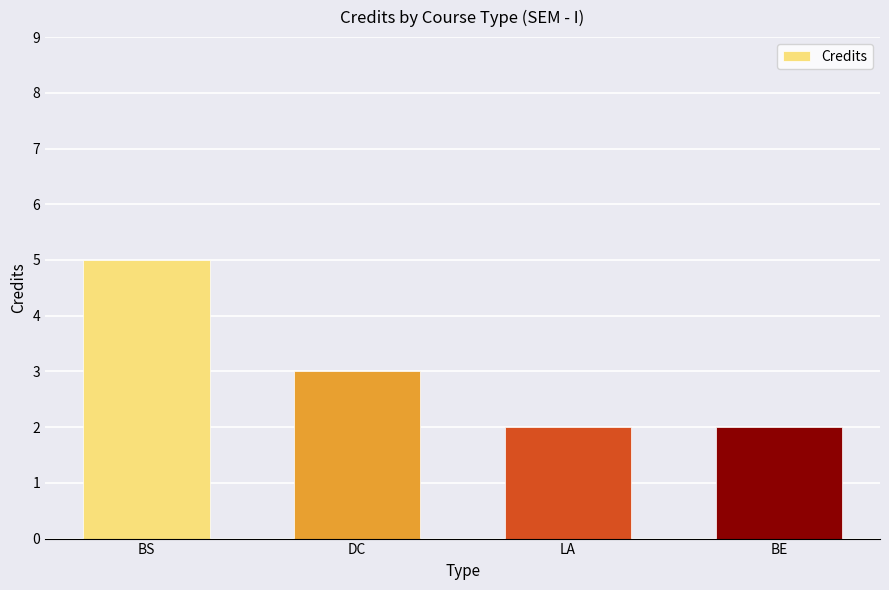

How many series are shown in this chart?

1